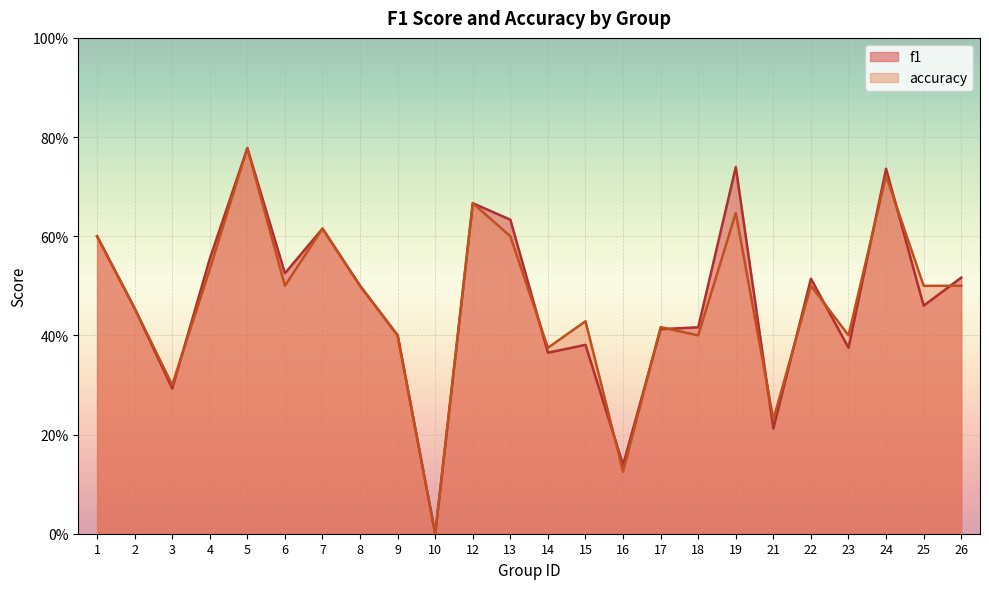

Where is accuracy nearest to the value 0?

10